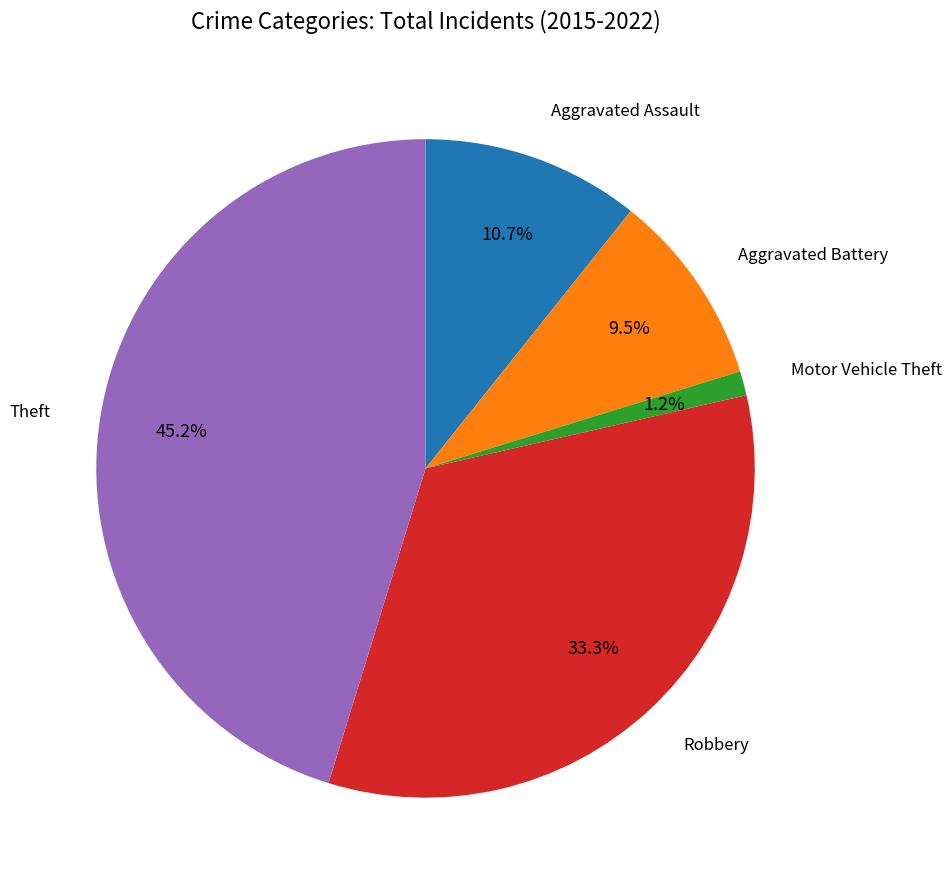

Is there a majority slice in this chart?

No